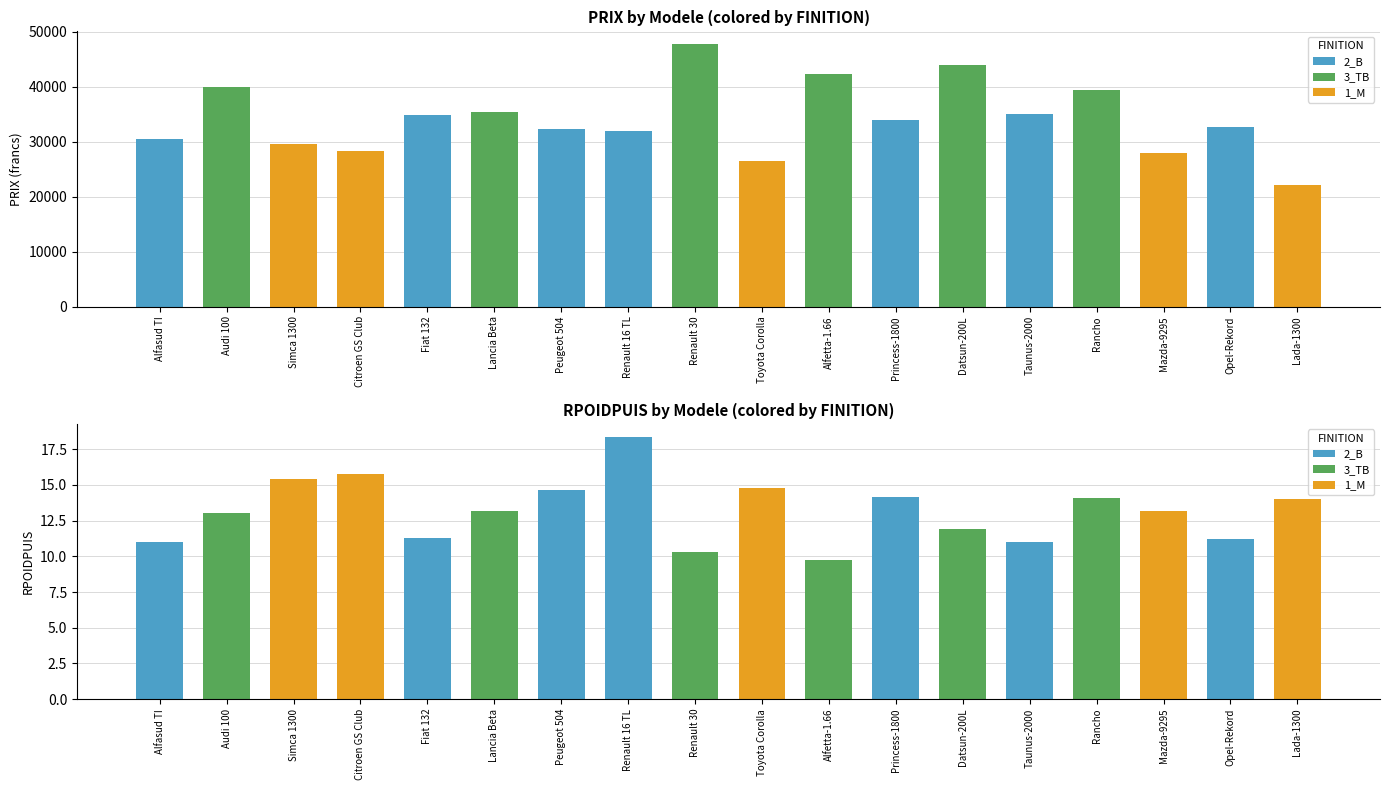

The value of RPOIDPUIS at Lada-1300 is 20.6. True or false?

False